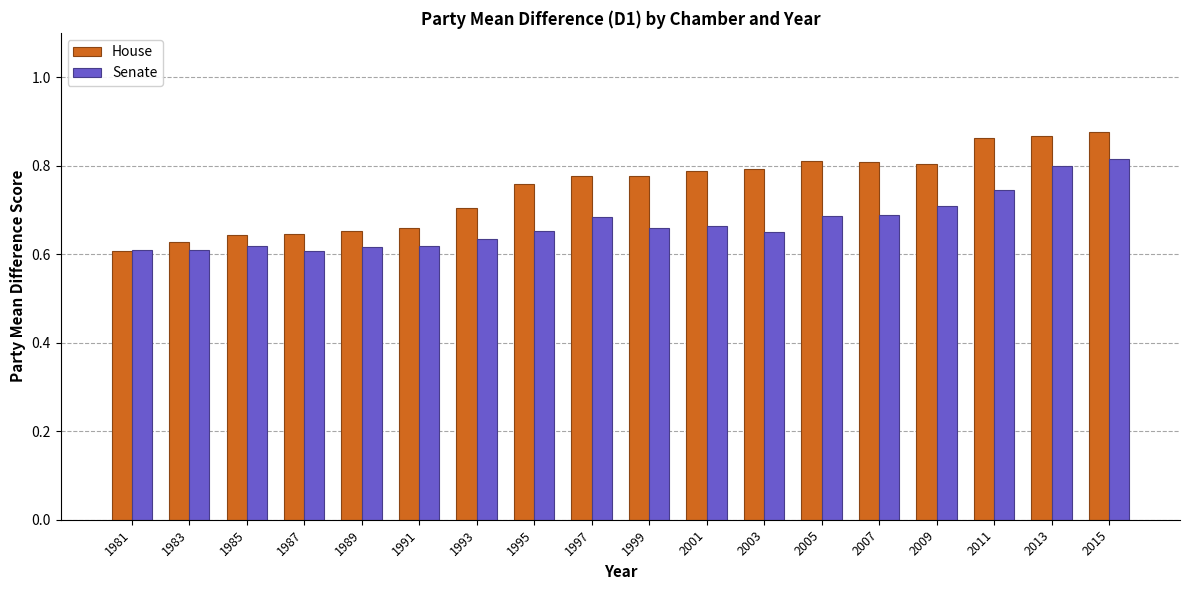

Which series has the largest range (max minus min)?

House